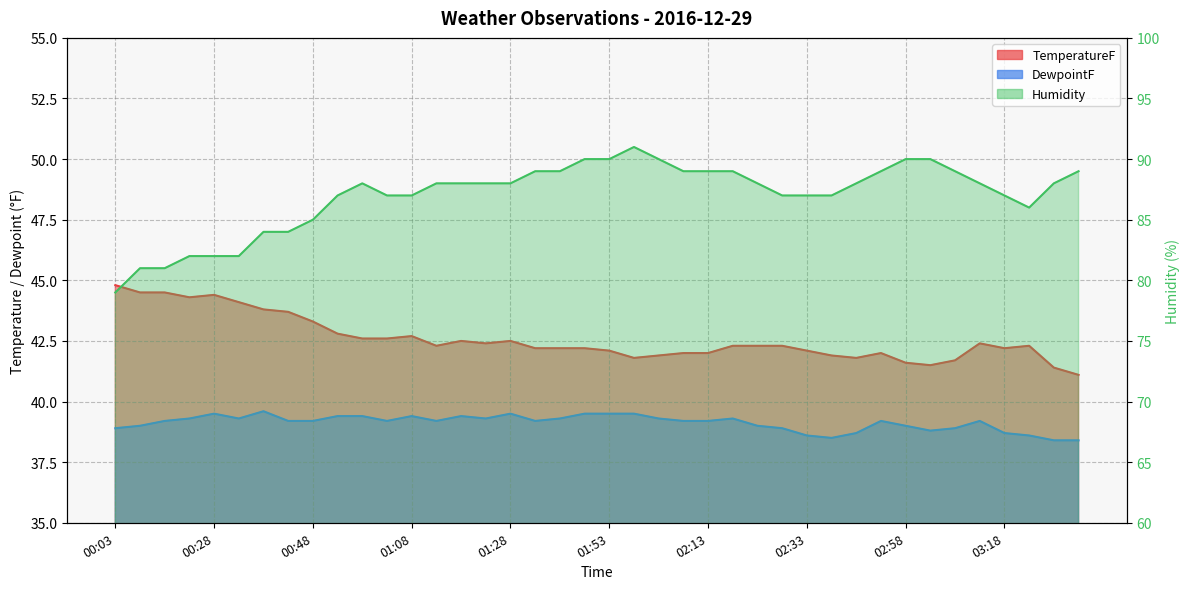

The value of Humidity at 00:18 is 82.0. True or false?

True